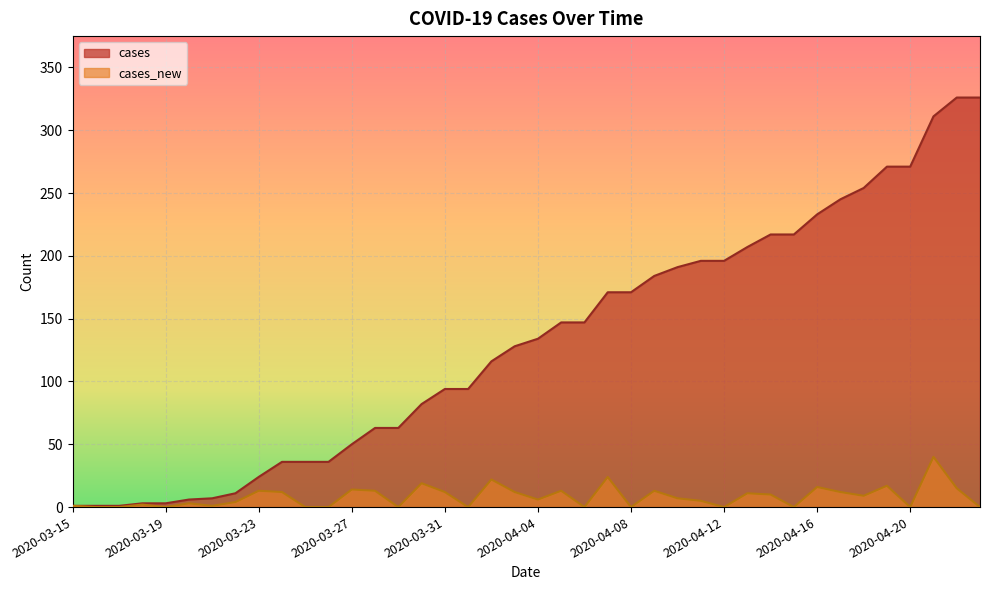

How many data points in cases are less than 134?

20